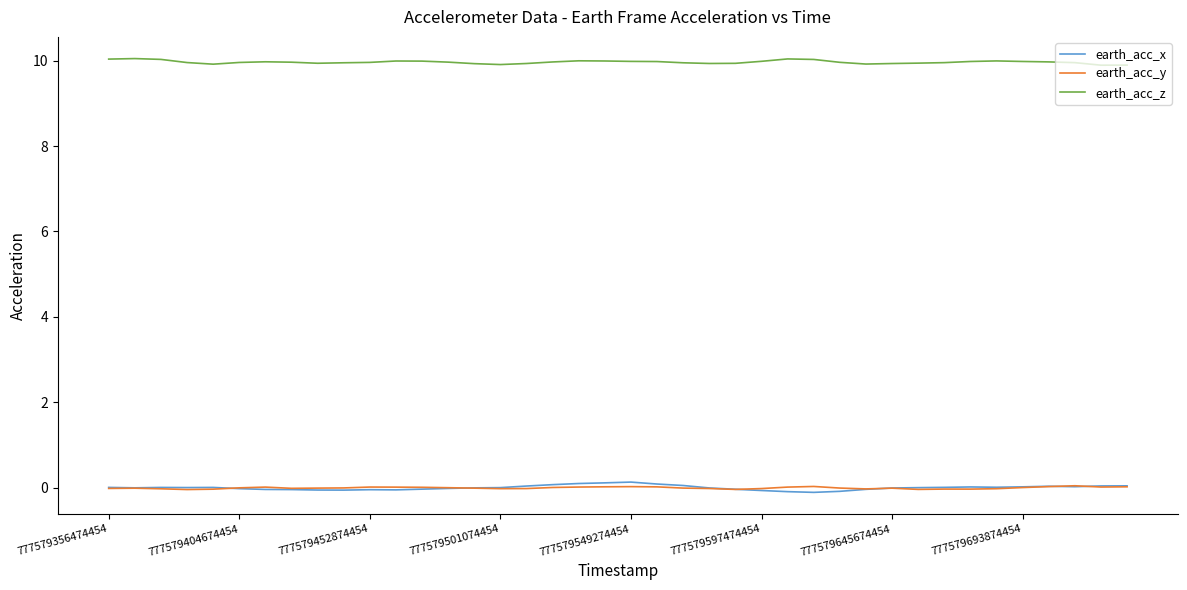

True or false: earth_acc_z and earth_acc_x cross at least once.

False